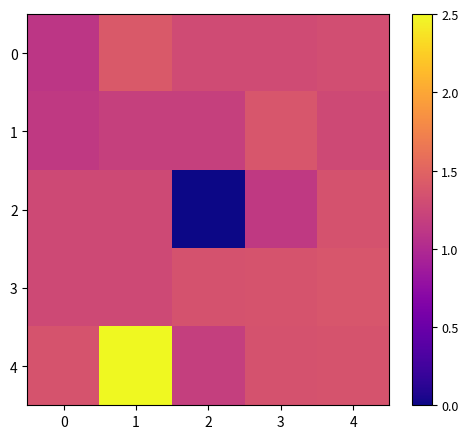

Reading right to left, list all the values displayed in this chart.

0: 4=1.3	3=1.3	2=1.3	1=1.4	0=1.1
1: 4=1.3	3=1.4	2=1.2	1=1.2	0=1.1
2: 4=1.4	3=1.1	2=0.0	1=1.3	0=1.3
3: 4=1.4	3=1.4	2=1.4	1=1.3	0=1.3
4: 4=1.4	3=1.4	2=1.2	1=2.5	0=1.4